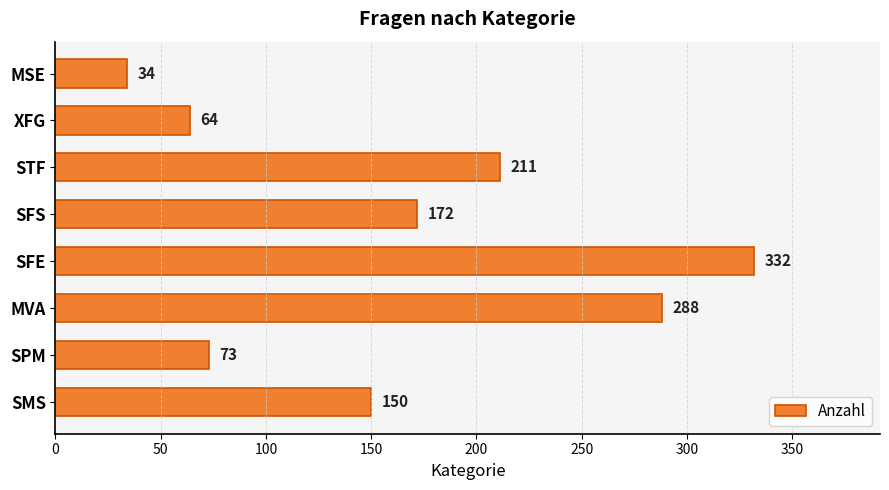

Which category has the highest value across all series?

SFE